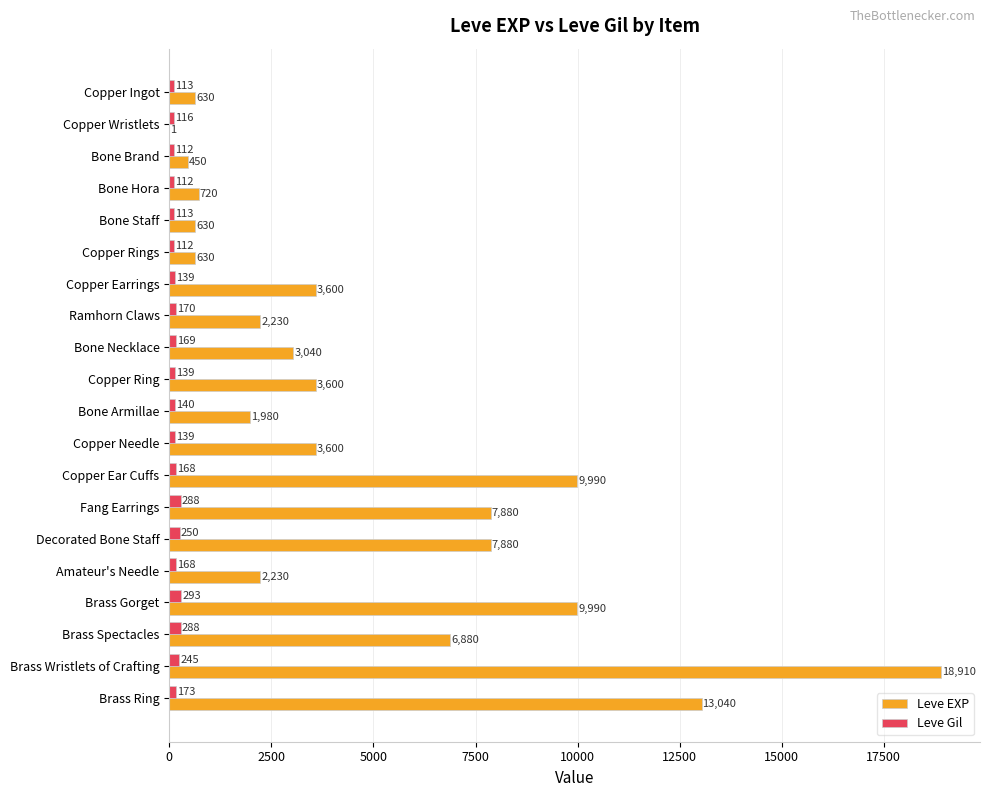

What is the sum of all Leve EXP values?

97911